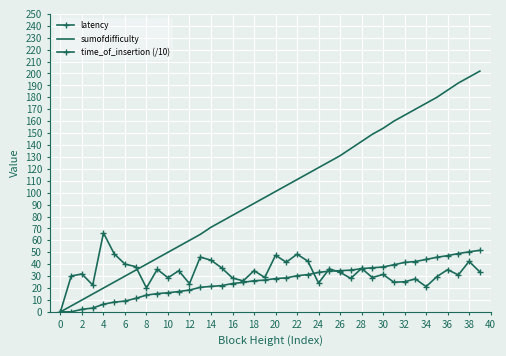

What is the average value of the sumofdifficulty series?

99.5